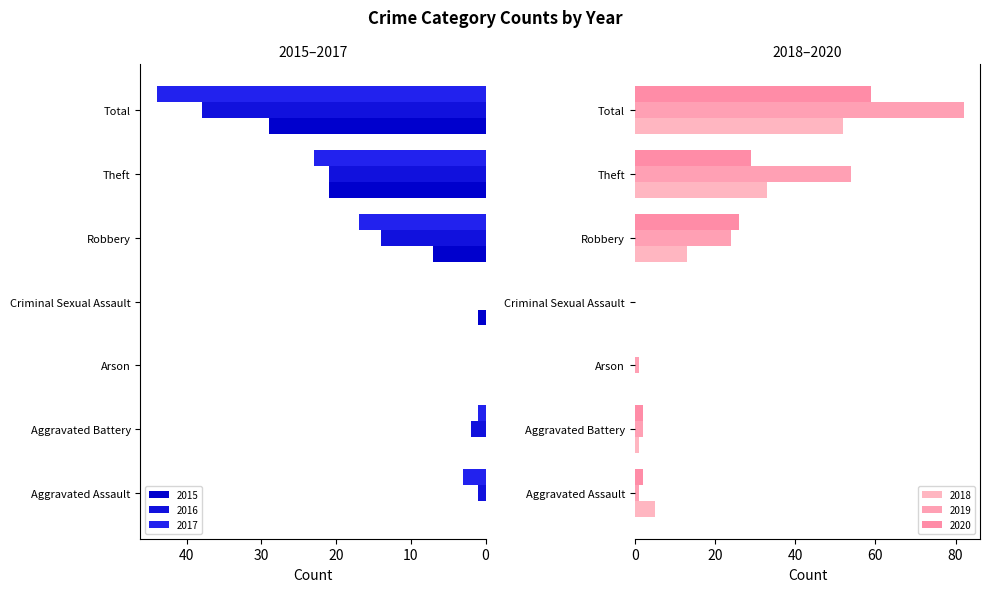

What position from the left is Total?

7